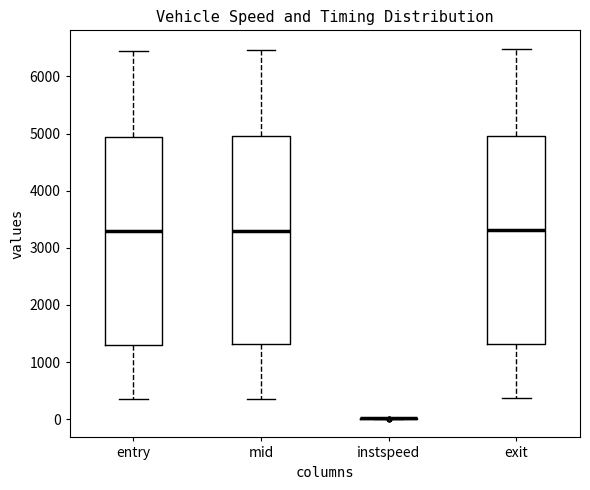

Where does the median line of the box for exit sit on the y-axis? The values are not printed on the chart, so give them approximately, as read against the axis.

3300